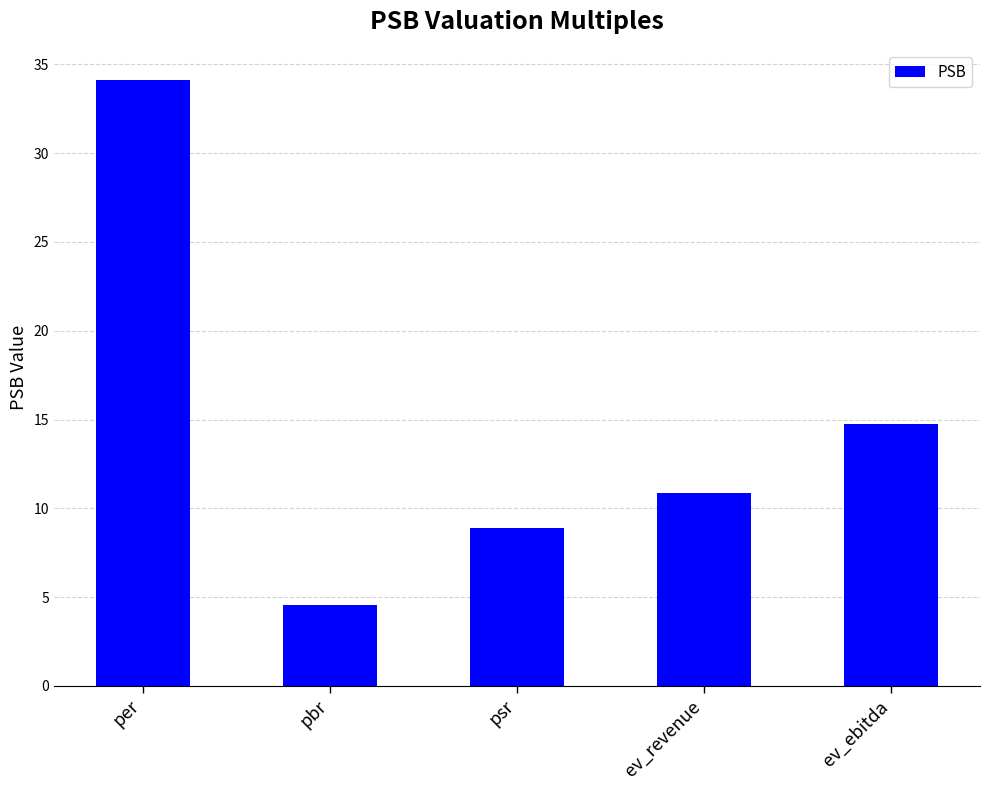

The value at ev_ebitda is 24.8. True or false?

False